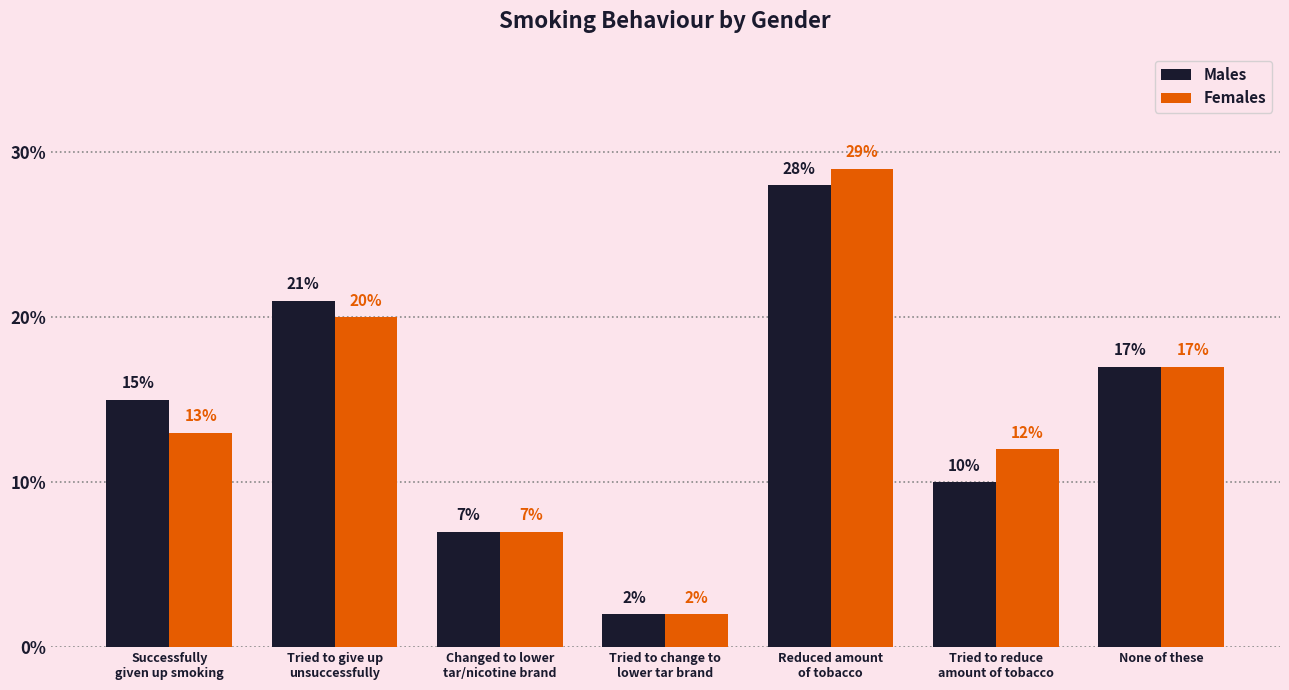

Rank the categories by Males value from highest to lowest.

Reduced amount
of tobacco, Tried to give up
unsuccessfully, None of these, Successfully
given up smoking, Tried to reduce
amount of tobacco, Changed to lower
tar/nicotine brand, Tried to change to
lower tar brand